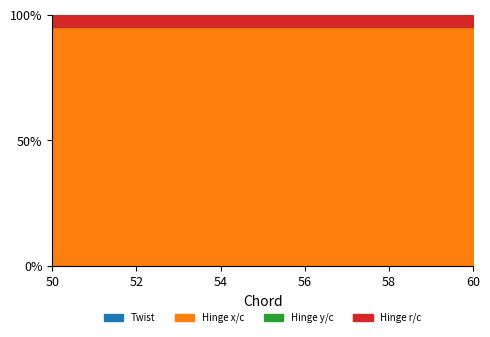

Is the value of Twist at 50.0 greater than the value of Hinge r/c at 60?

No